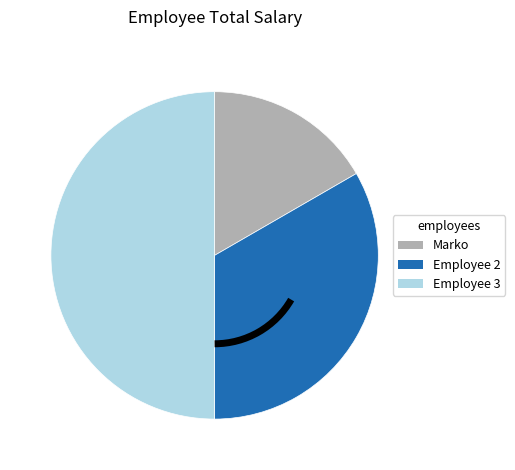

What is the ratio of the value at Employee 2 to the value at Marko?

2.0